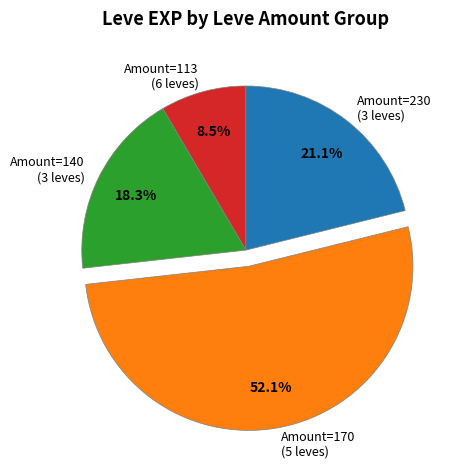

Do Amount=230 (3 leves) and Amount=170 (5 leves) together represent more than half of the pie?

Yes